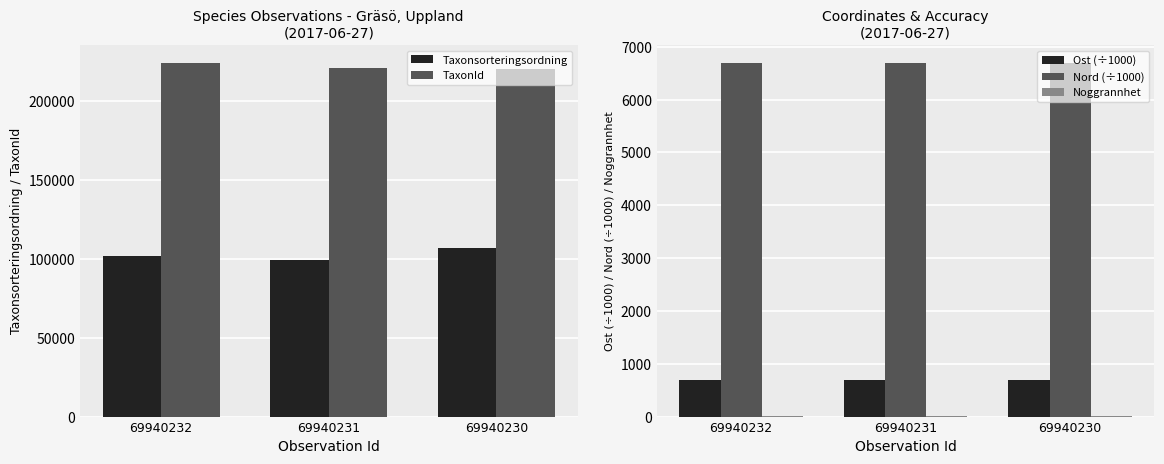

What is the sum of the TaxonId values at 69940230 and 69940232?

444620